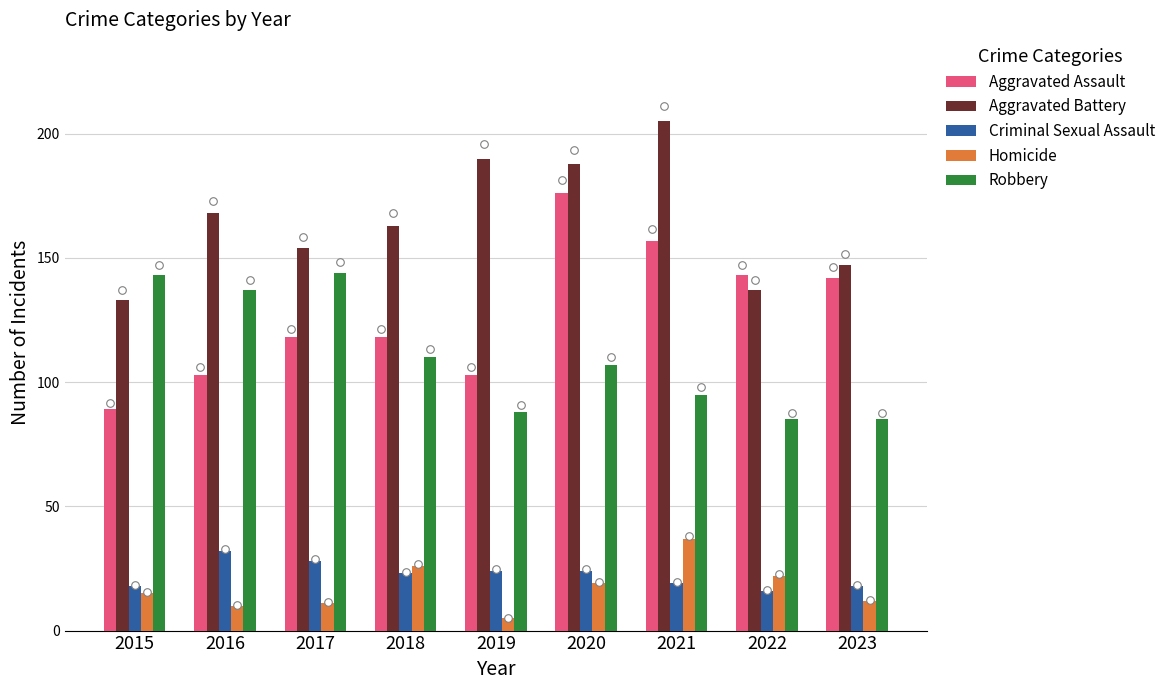

What is the total value across all series at 2022?

403